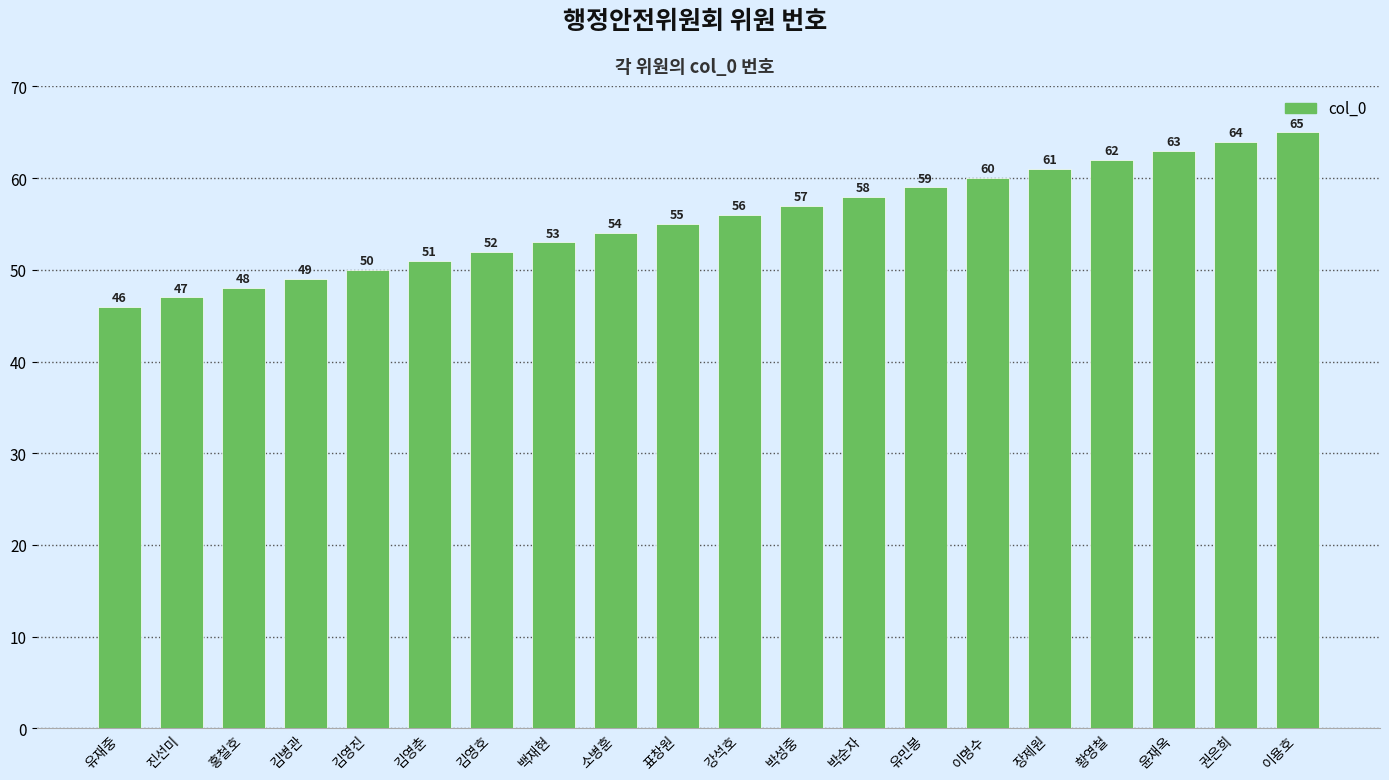

The chart shows a value of 74 at 홍철호. True or false?

False